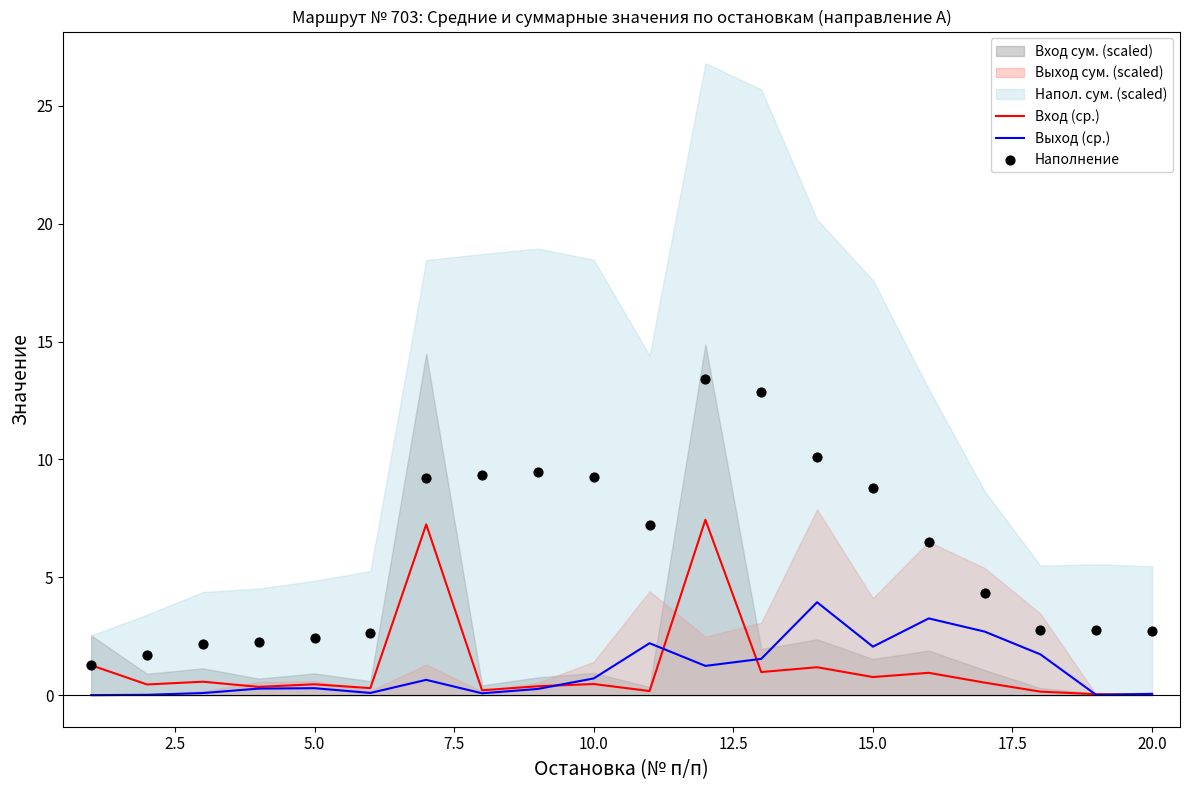

The Выход (ср.) series shows 3.0 at 15.0. True or false?

False